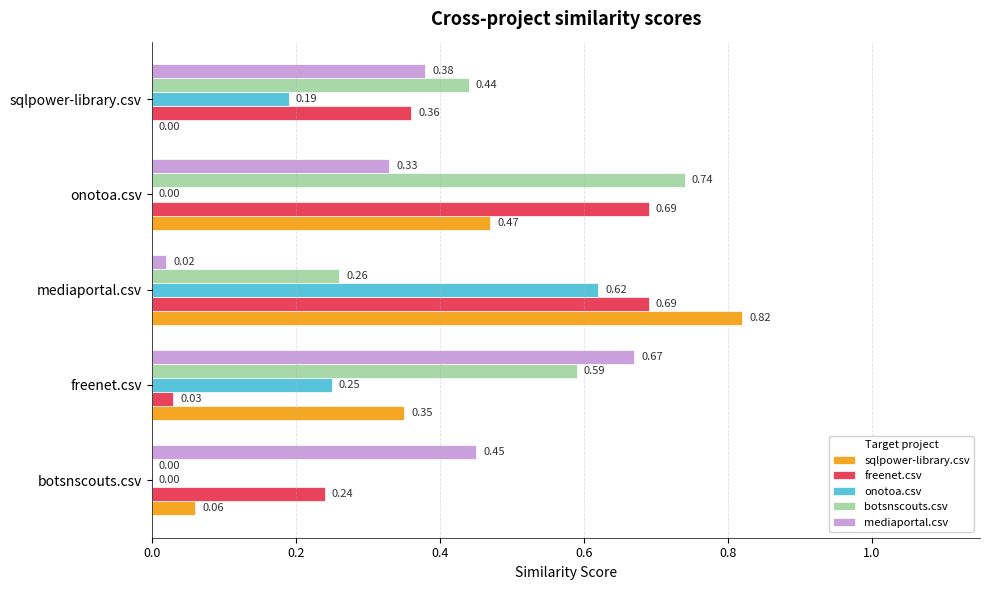

At which label is botsnscouts.csv closest to 0?

botsnscouts.csv